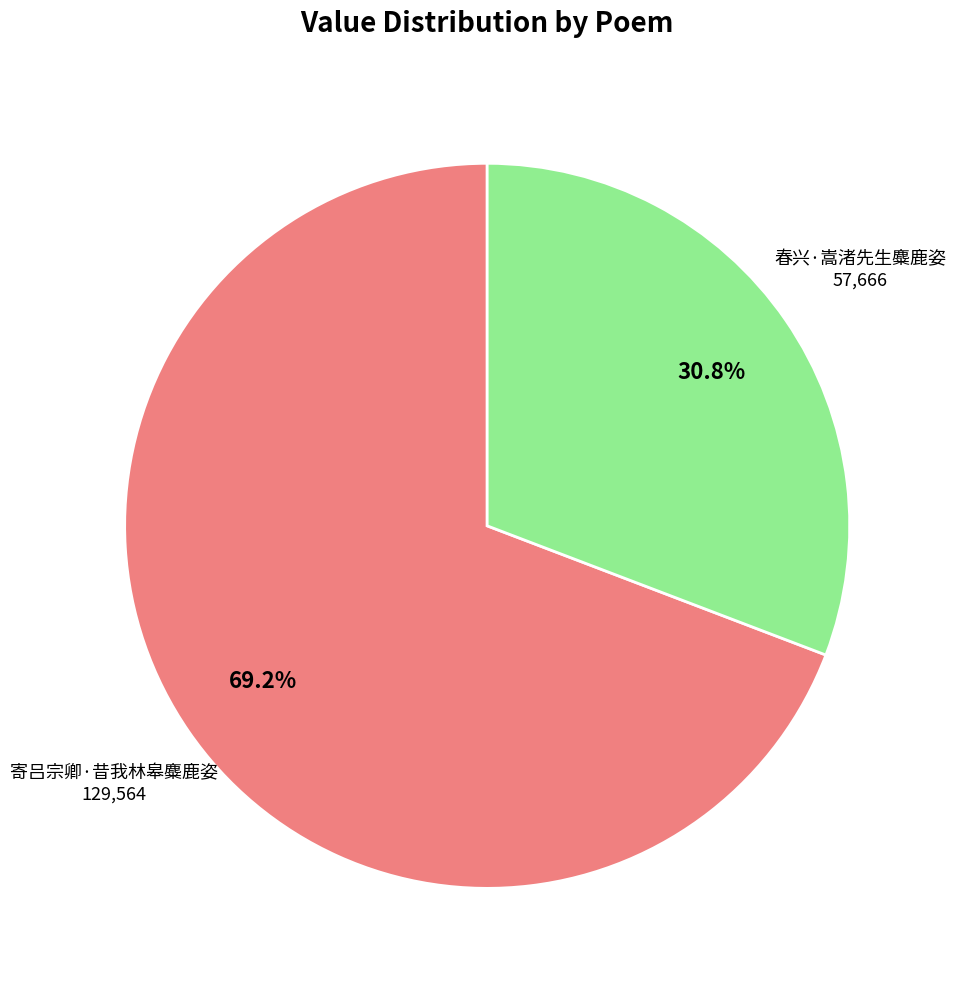

The 寄吕宗卿·昔我林皋麋鹿姿 slice represents 69% of the pie. True or false?

True